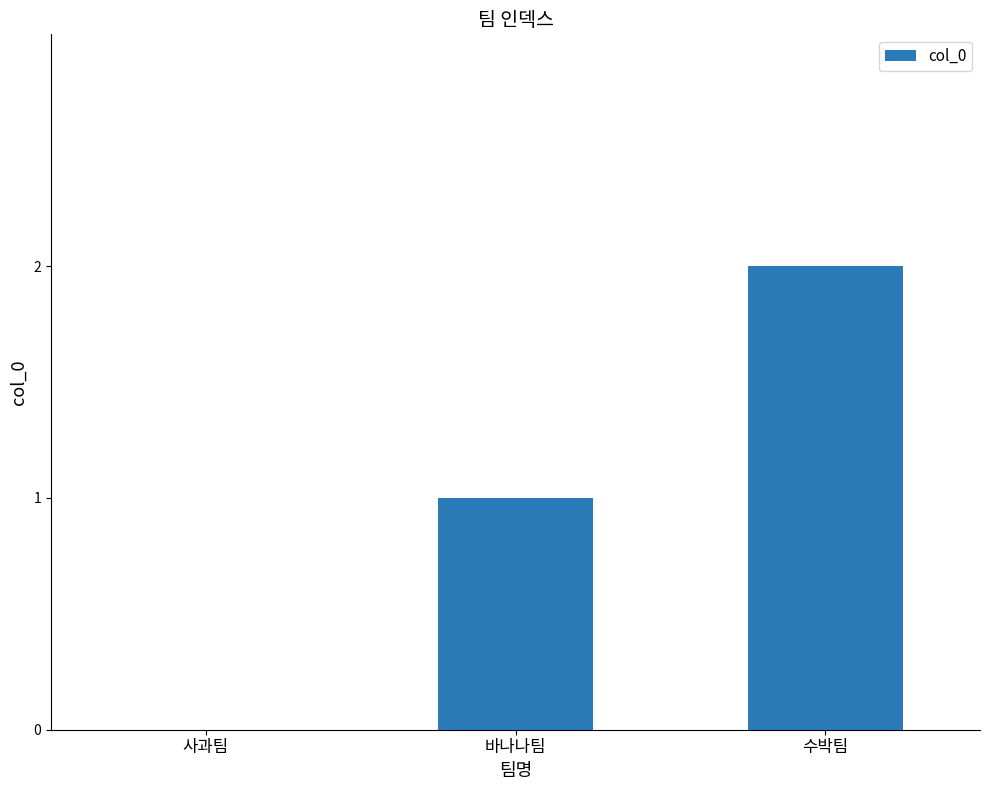

Reading left to right, transcribe all the data shown in this chart.

0	1	2